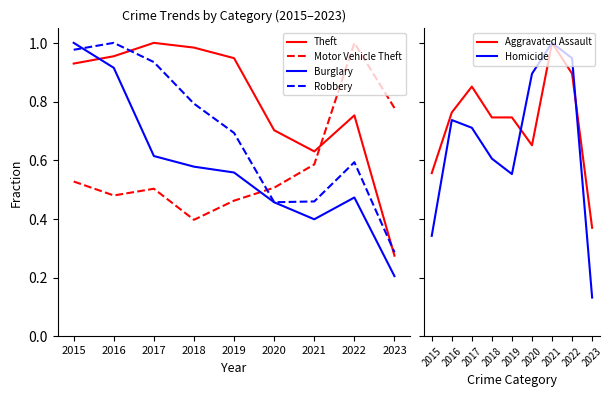

At which category is the sum across all series the highest?

2016